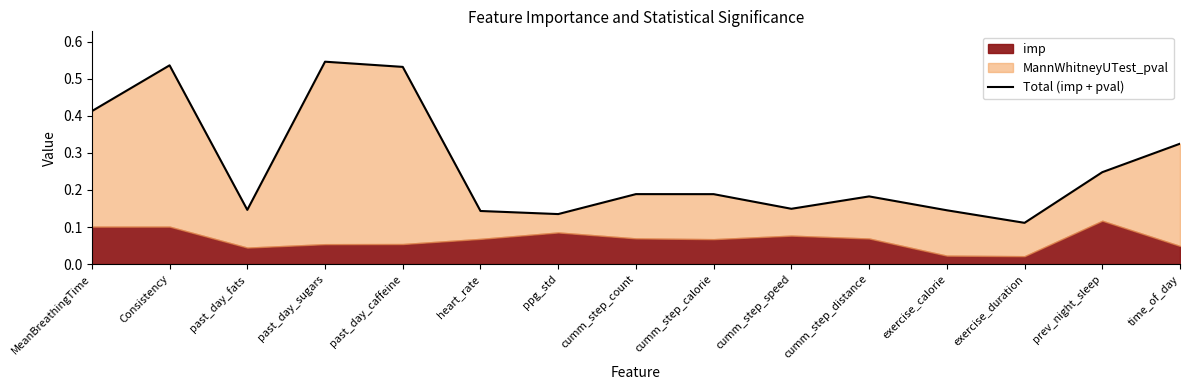

How many lines are shown in the chart?

1